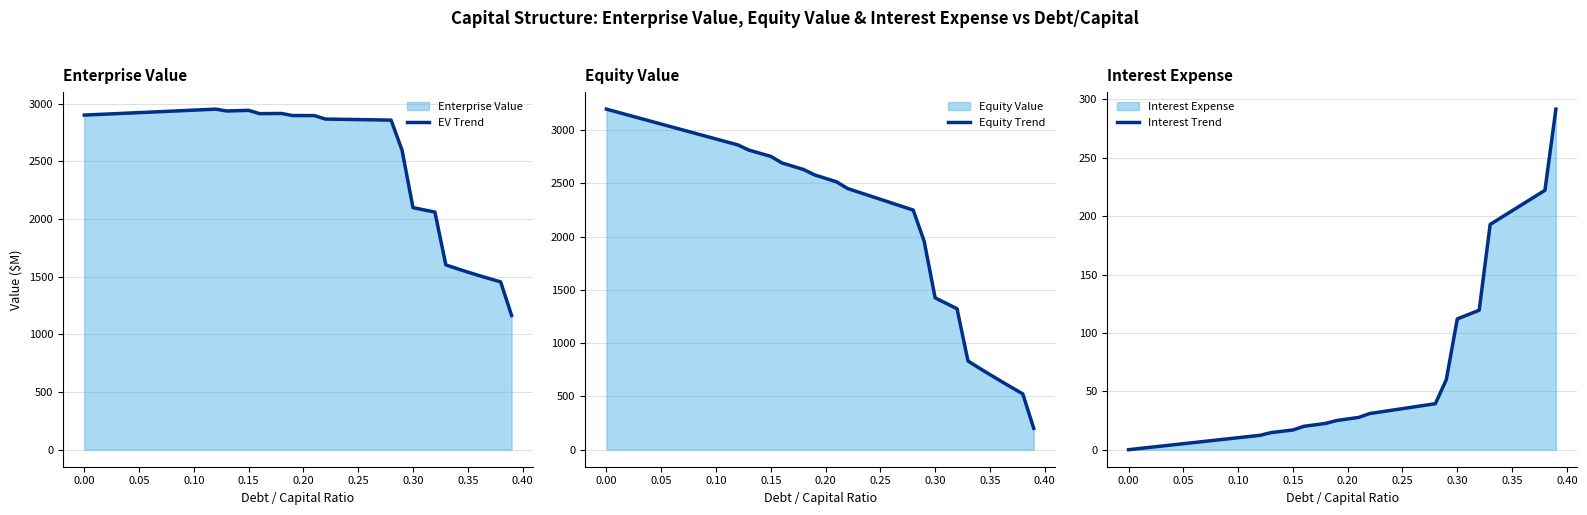

How many interior local peaks does the EV Trend series have?

3